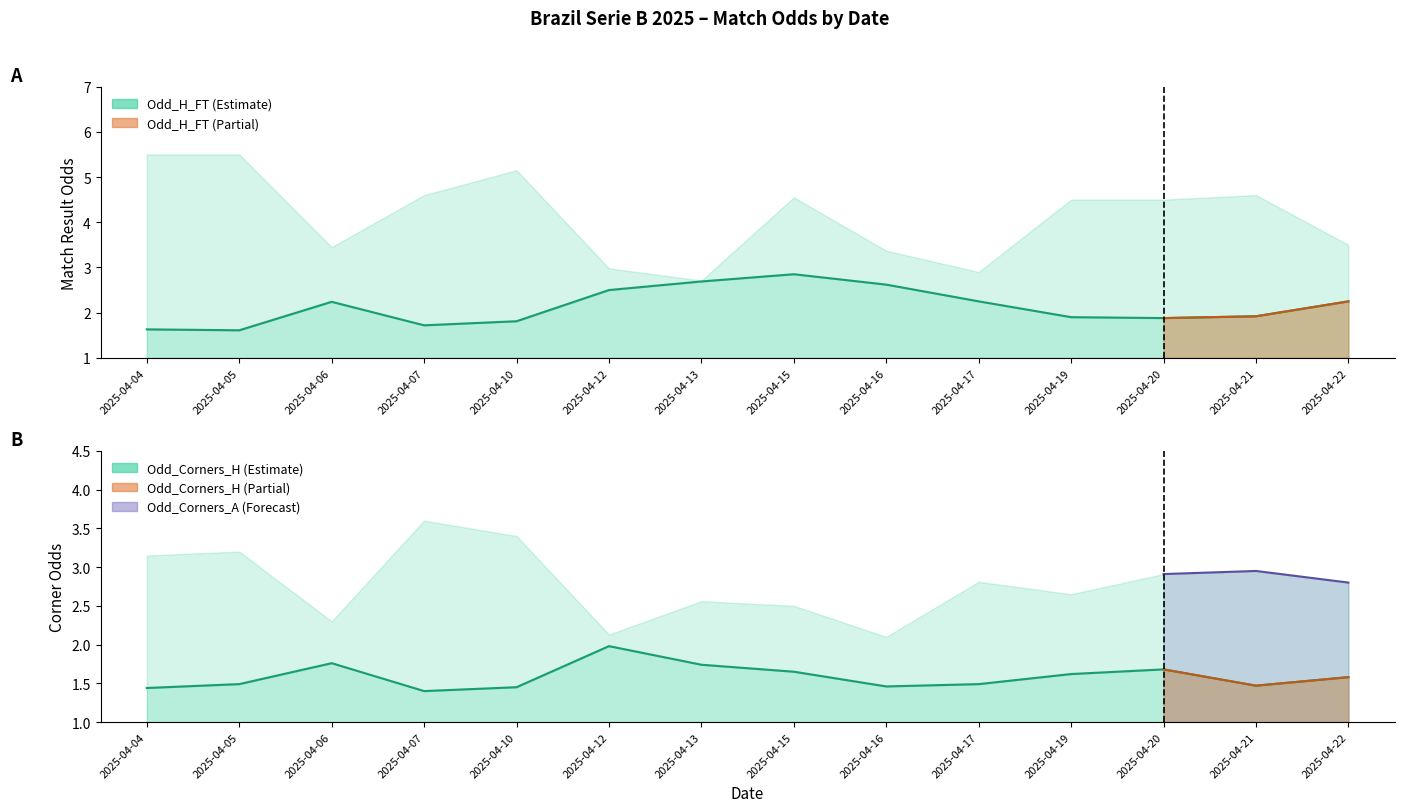

Read the Odd_H_FT value at 2025-04-05.

1.6